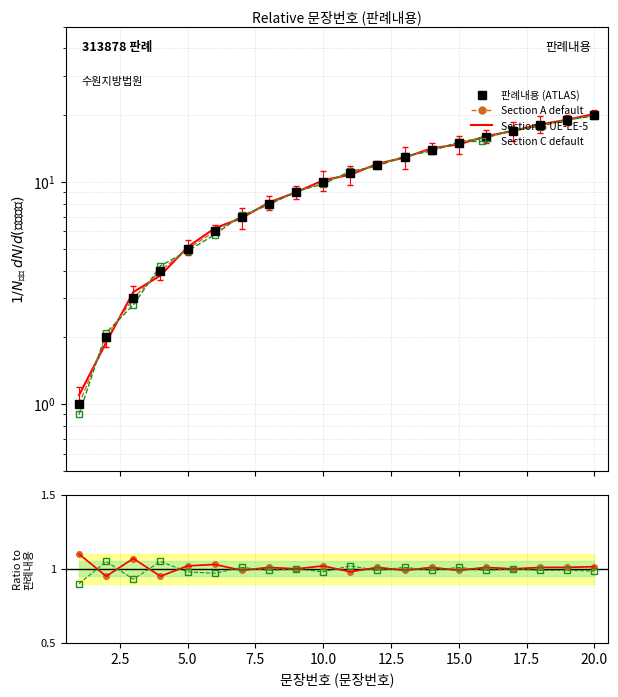

Is it true that the value at 12 is 12?

True